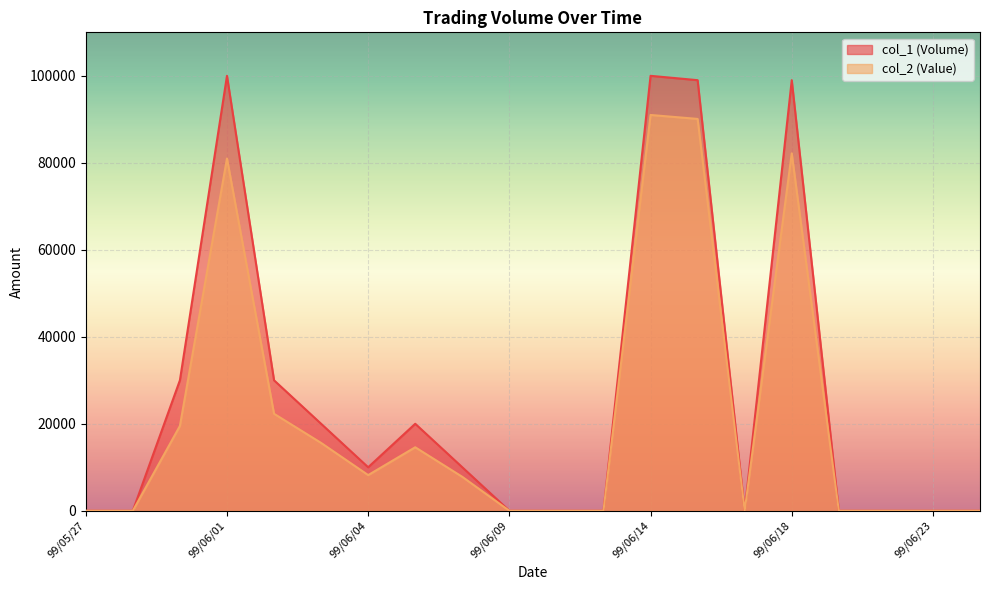

The col_1 (Volume) series shows 0 at 99/06/17. True or false?

True